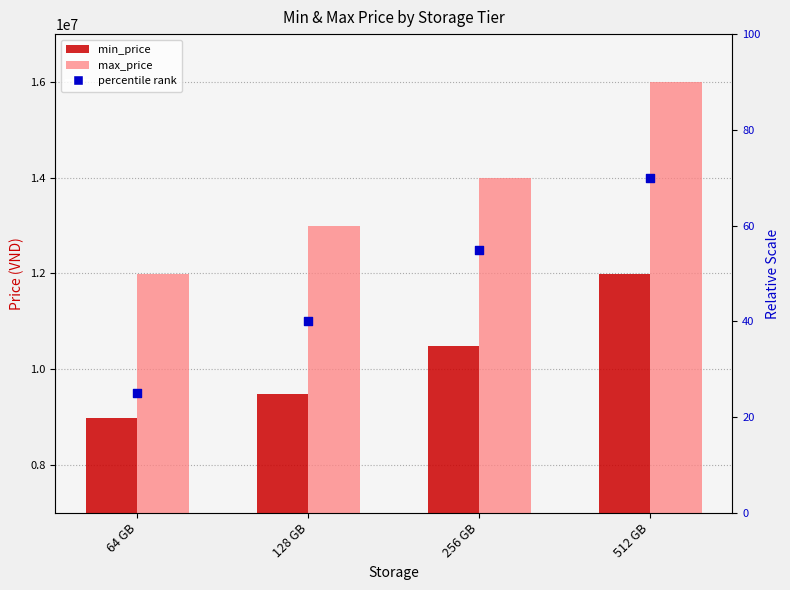

Which series reaches the maximum Y coordinate?

max_price